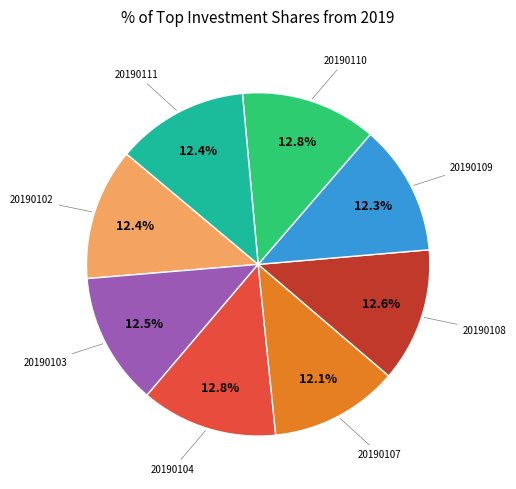

Is there any slice that represents more than half of the pie?

No